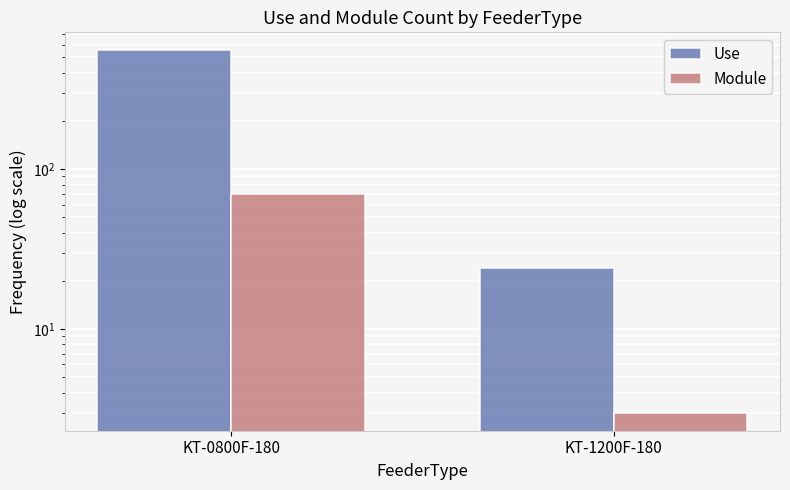

At which category does the chart reach its peak across all series?

KT-0800F-180